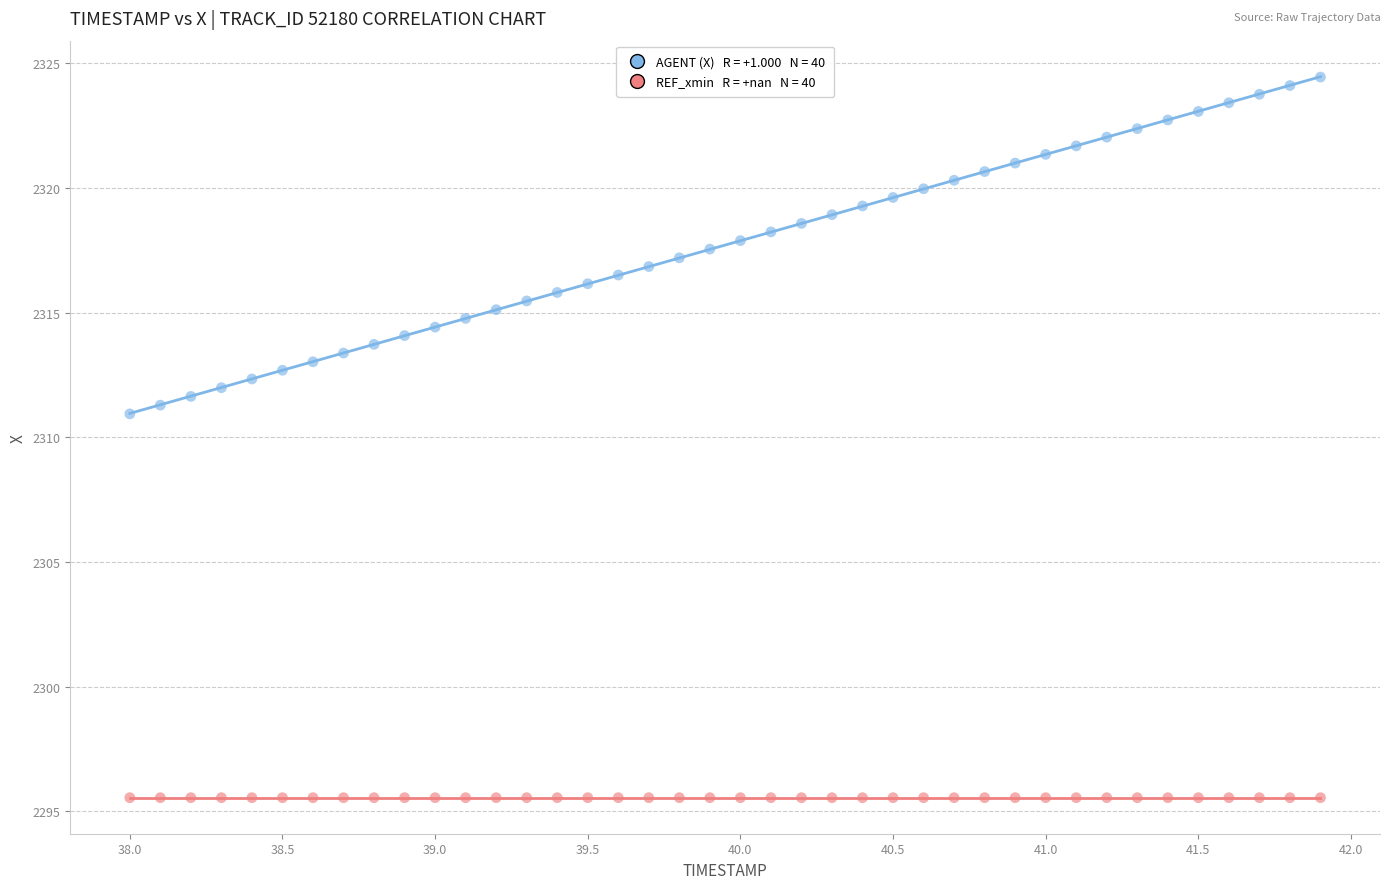

Across all series, what Y value is closest to 2309?

2310.9